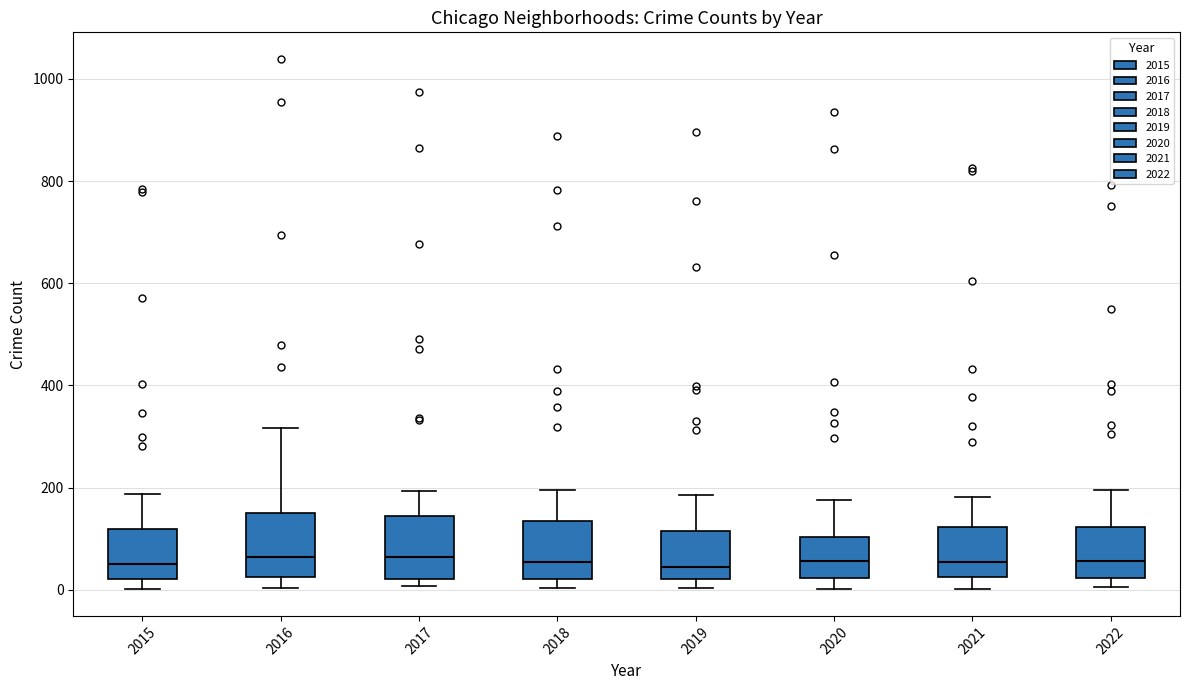

Reading left to right, read every box against the y-axis: the position of its median line, the range the box covers, and the ends of its whiskers. The values are not printed on the chart, so give them approximately, as read against the axis.

2015: median 60, box 20 to 120, whiskers 0 to 180
2016: median 60, box 20 to 160, whiskers 0 to 320
2017: median 60, box 20 to 140, whiskers 0 to 200
2018: median 60, box 20 to 140, whiskers 0 to 200
2019: median 40, box 20 to 120, whiskers 0 to 180
2020: median 60, box 20 to 100, whiskers 0 to 180
2021: median 60, box 20 to 120, whiskers 0 to 180
2022: median 60, box 20 to 120, whiskers 0 to 200